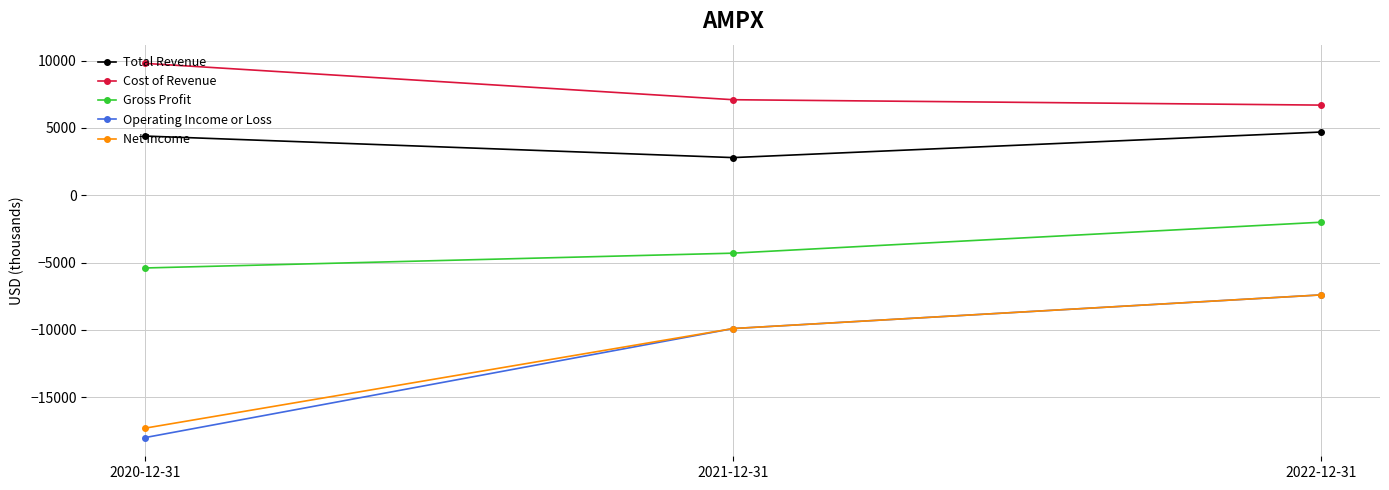

Count the Gross Profit values in the range -5400 to -2000.

3